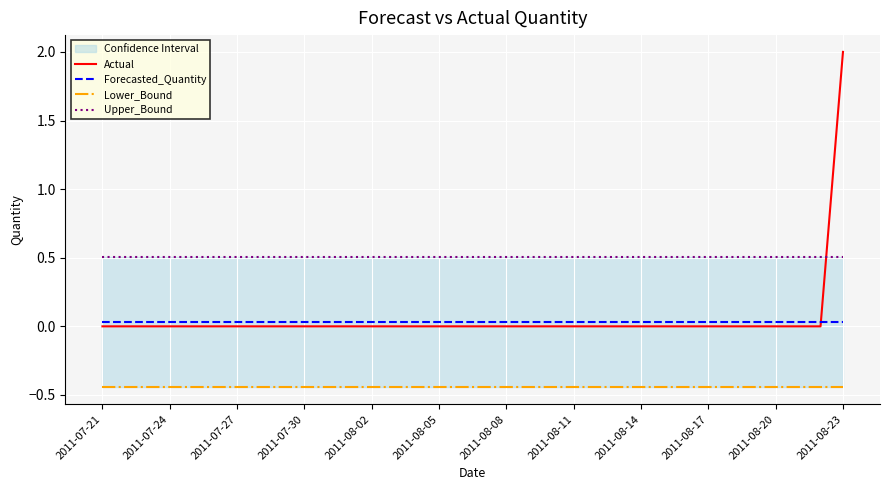

The value of Actual at 2011-07-24 is 0.0. True or false?

True